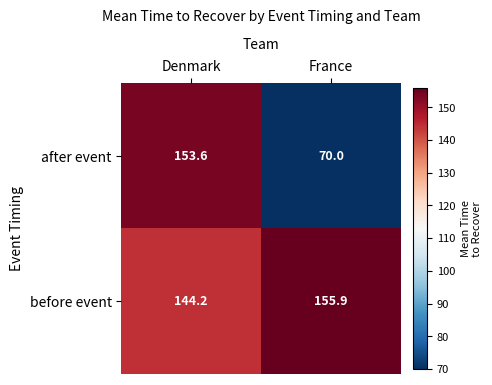

How many data points in after event are above 153?

1